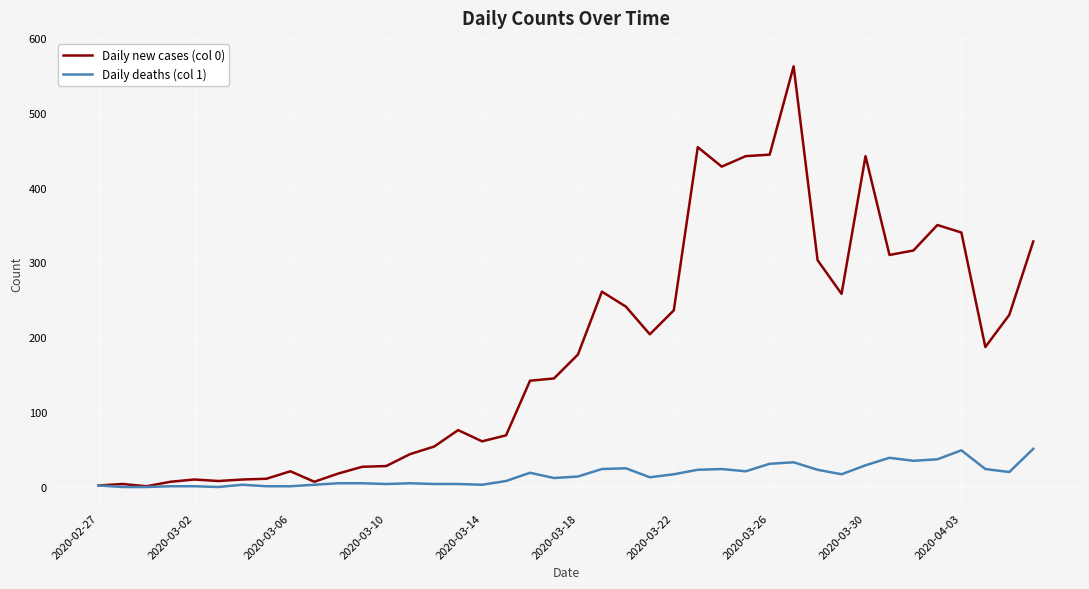

Which series has the widest spread of values?

Daily new cases (col 0)